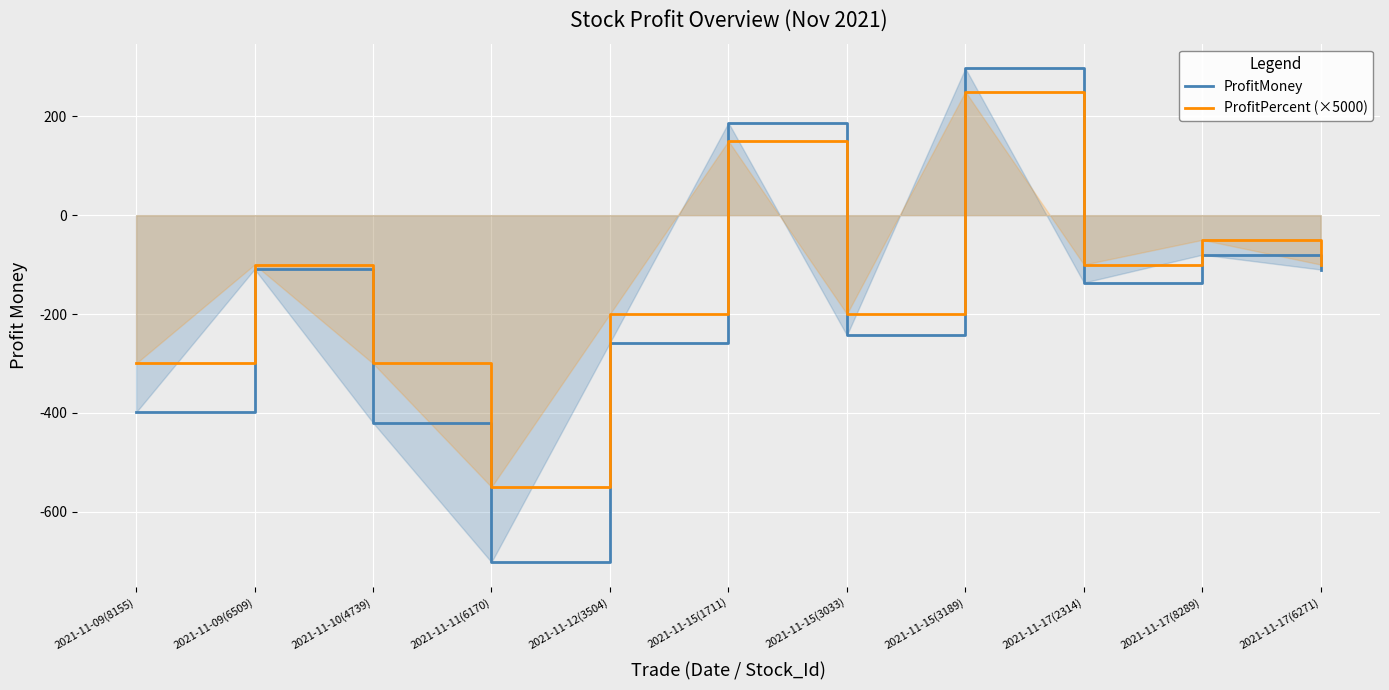

Reading left to right, what are all the values shown in this chart?

ProfitMoney: 2021-11-09(8155)=-399.0	2021-11-09(6509)=-109.2	2021-11-10(4739)=-420.0	2021-11-11(6170)=-702.0	2021-11-12(3504)=-258.0	2021-11-15(1711)=187.0	2021-11-15(3033)=-243.0	2021-11-15(3189)=297.0	2021-11-17(2314)=-136.5	2021-11-17(8289)=-80.0	2021-11-17(6271)=-110.0
ProfitPercent (×5000): 2021-11-09(8155)=-300.0	2021-11-09(6509)=-100.0	2021-11-10(4739)=-300.0	2021-11-11(6170)=-550.0	2021-11-12(3504)=-200.0	2021-11-15(1711)=150.0	2021-11-15(3033)=-200.0	2021-11-15(3189)=250.0	2021-11-17(2314)=-100.0	2021-11-17(8289)=-50.0	2021-11-17(6271)=-100.0